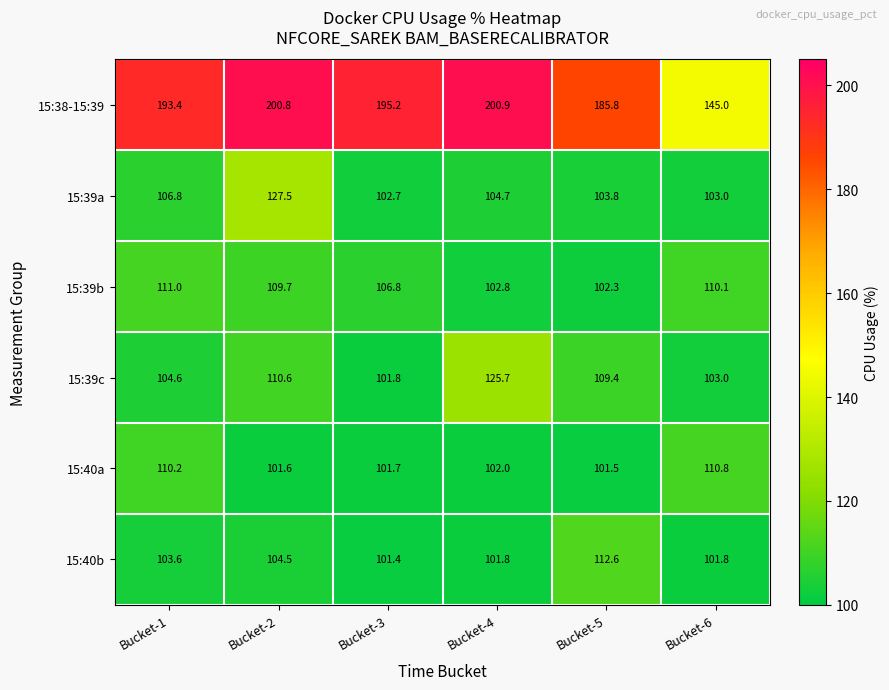

Between Bucket-1 and Bucket-3, which series saw the biggest shift?

15:40a